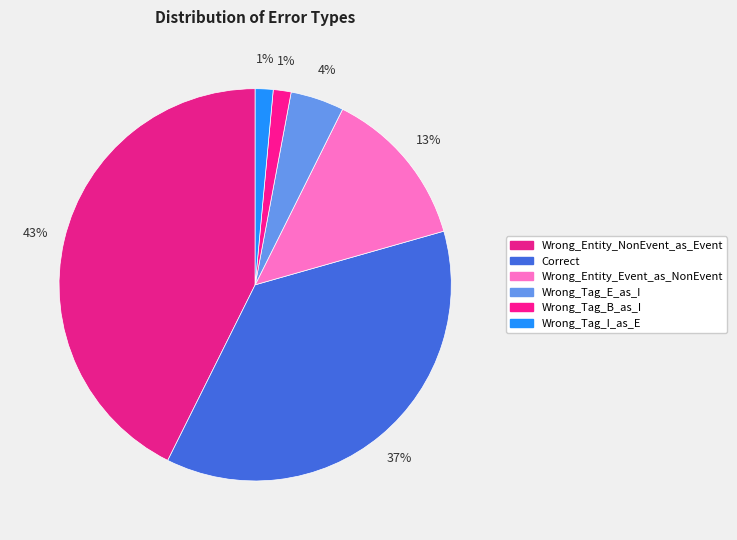

To the nearest percent, what portion does Wrong_Tag_I_as_E represent?

1%